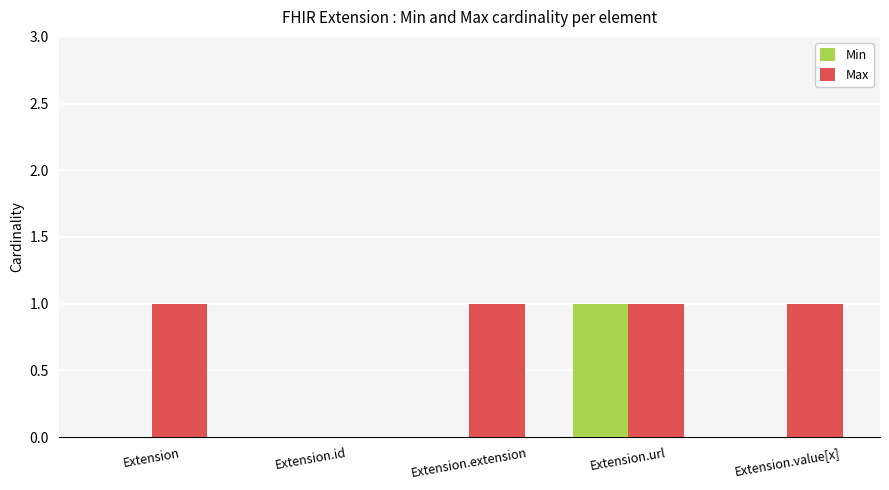

What is the total value across all series at Extension.url?

2